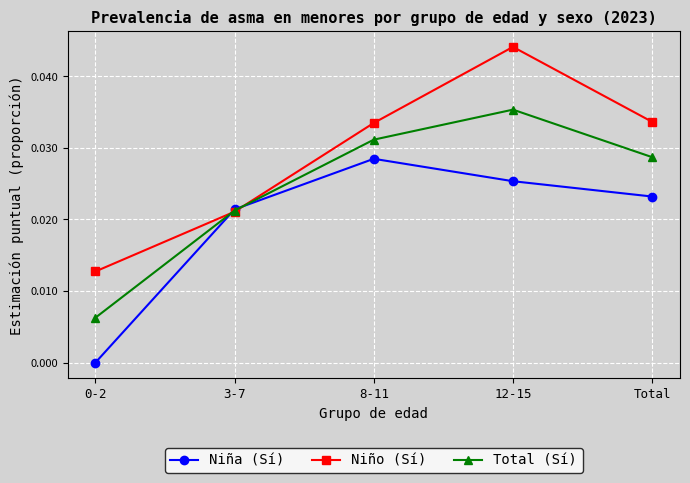

The value of Niño (Sí) at 12-15 is 0.0. True or false?

True